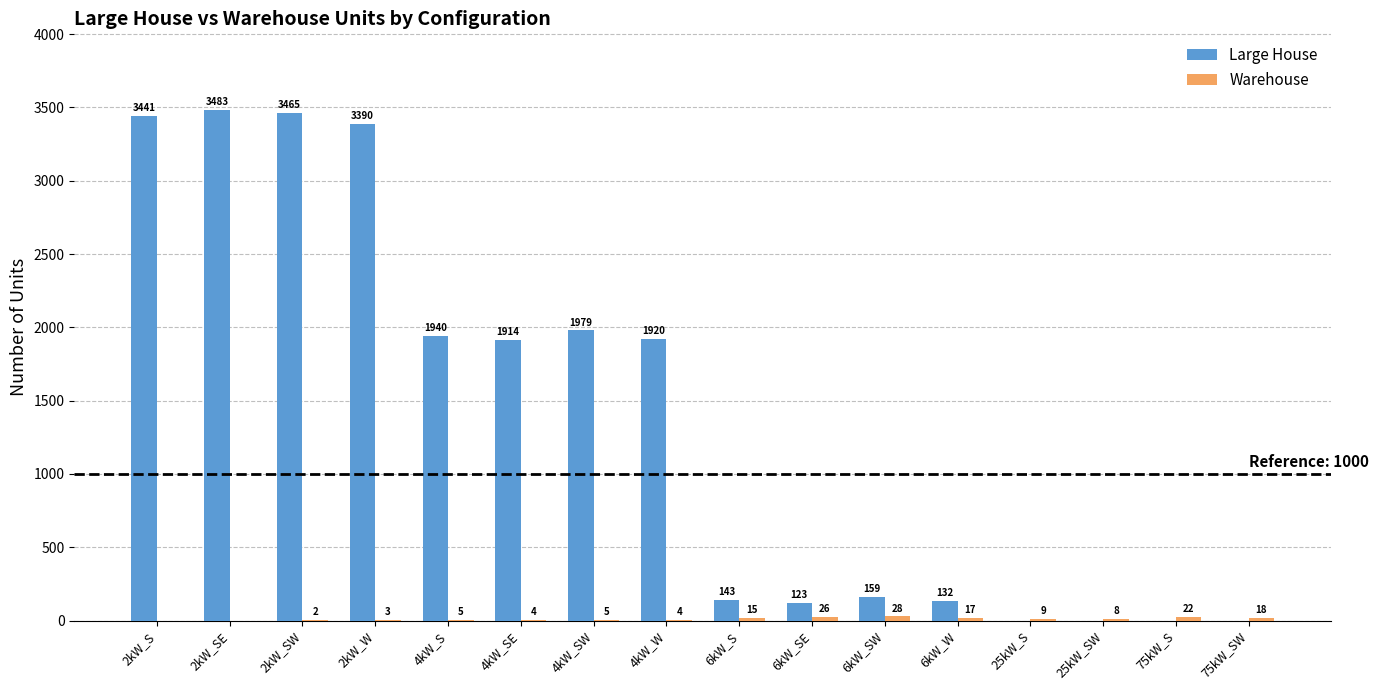

Which series changed the most between 4kW_SE and 6kW_S?

Large House